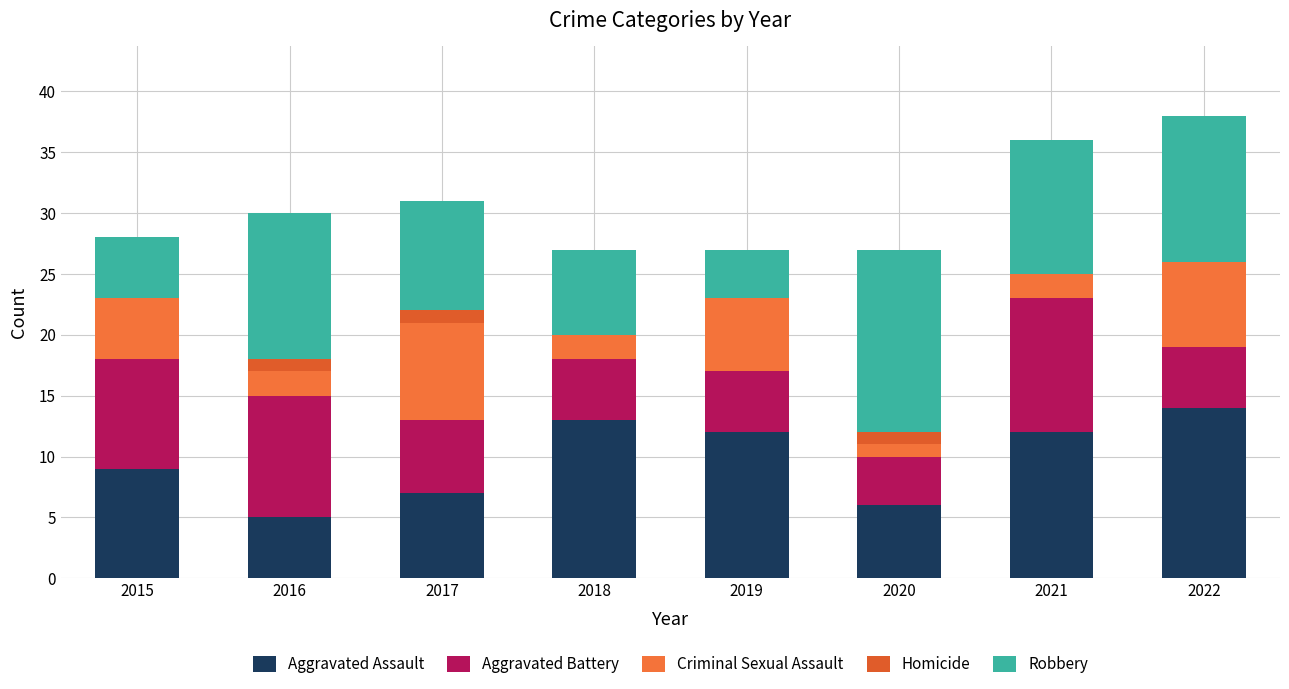

What are all the series names shown in the legend?

Aggravated Assault, Aggravated Battery, Criminal Sexual Assault, Homicide, Robbery